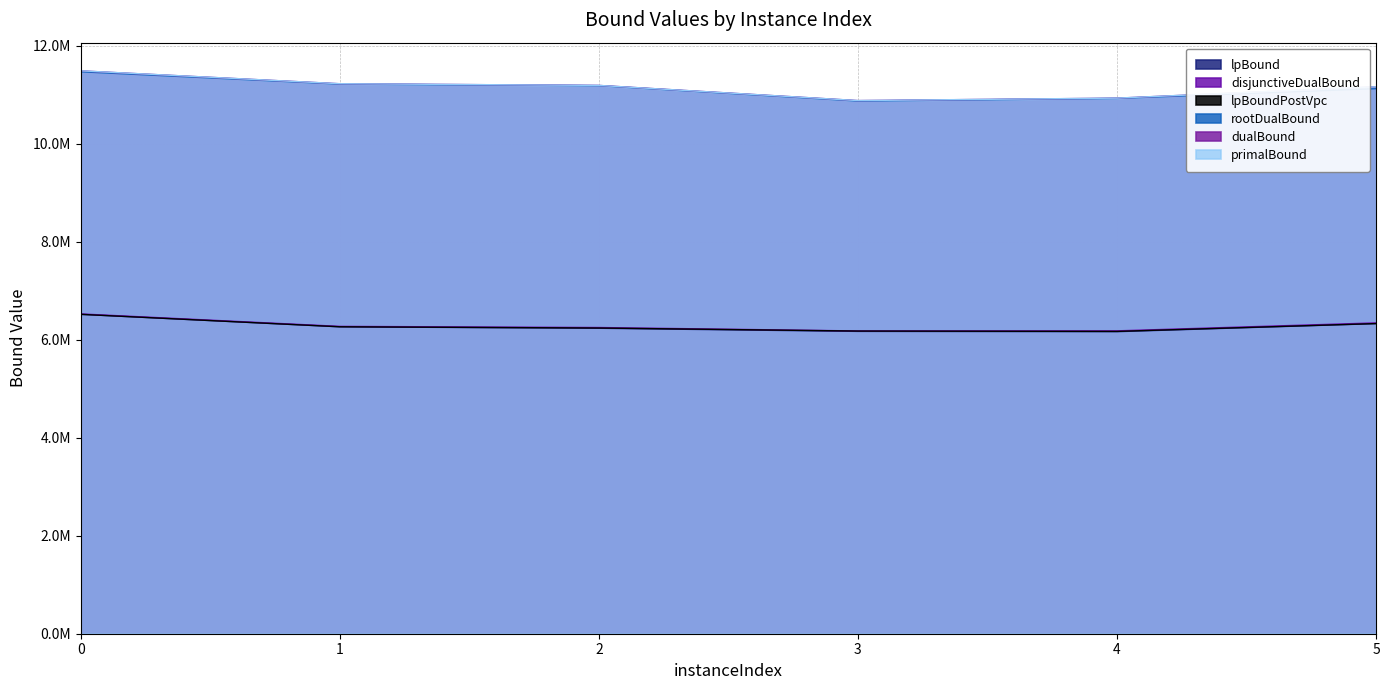

True or false: disjunctiveDualBound and lpBoundPostVpc intersect in this chart.

False